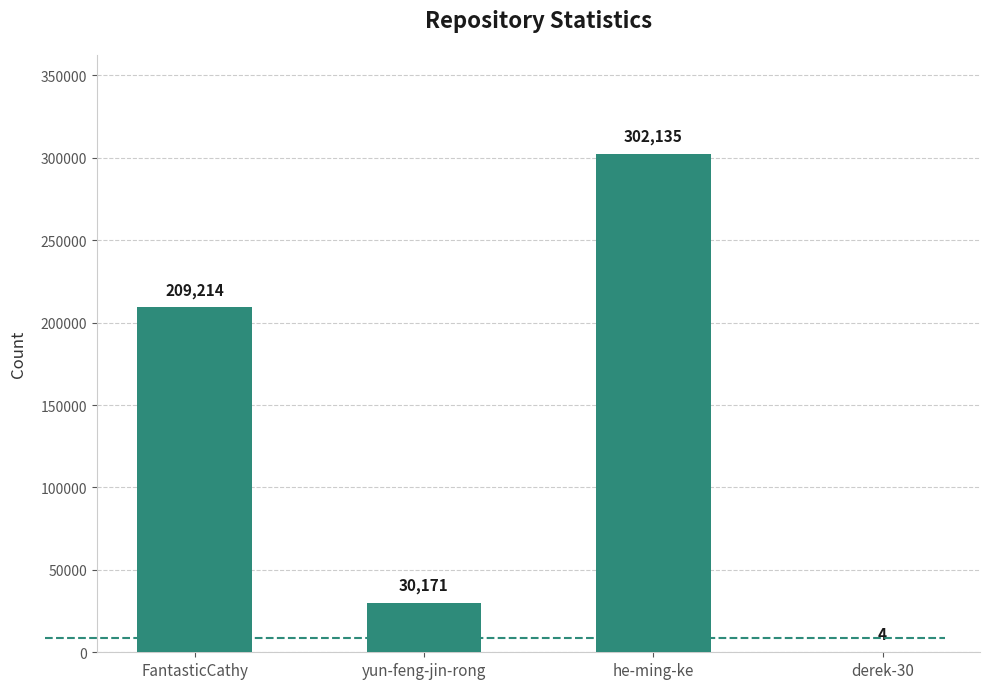

At which category does the chart reach its peak across all series?

he-ming-ke